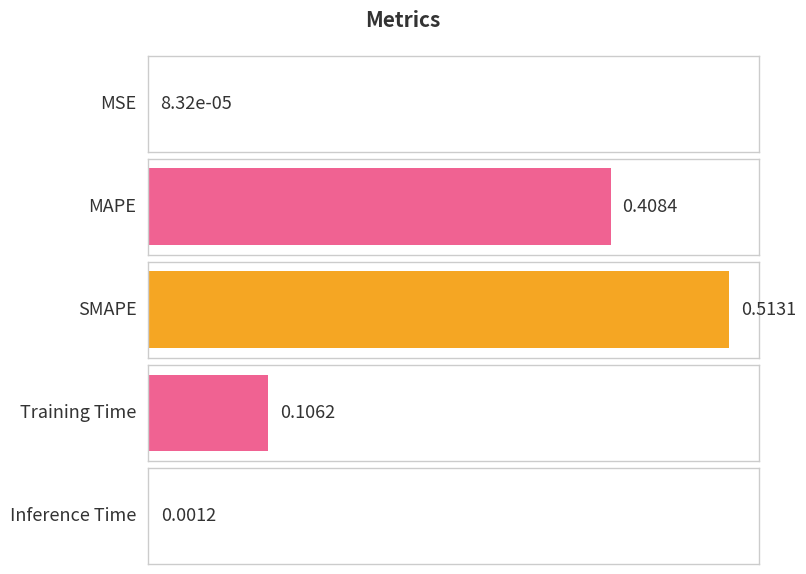

What is the label of the 3rd bar from the right?

SMAPE